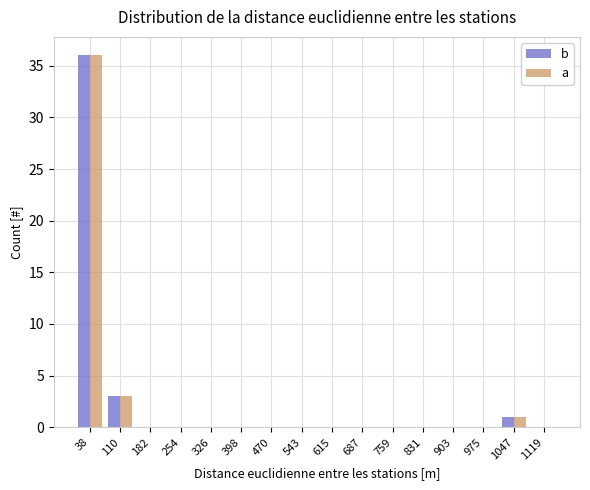

What is the height of the a bar covering 70 to 150 on the x-axis? Neither the bar edges nor the heights are printed on the chart, so give them approximately, as read against the axes.

3